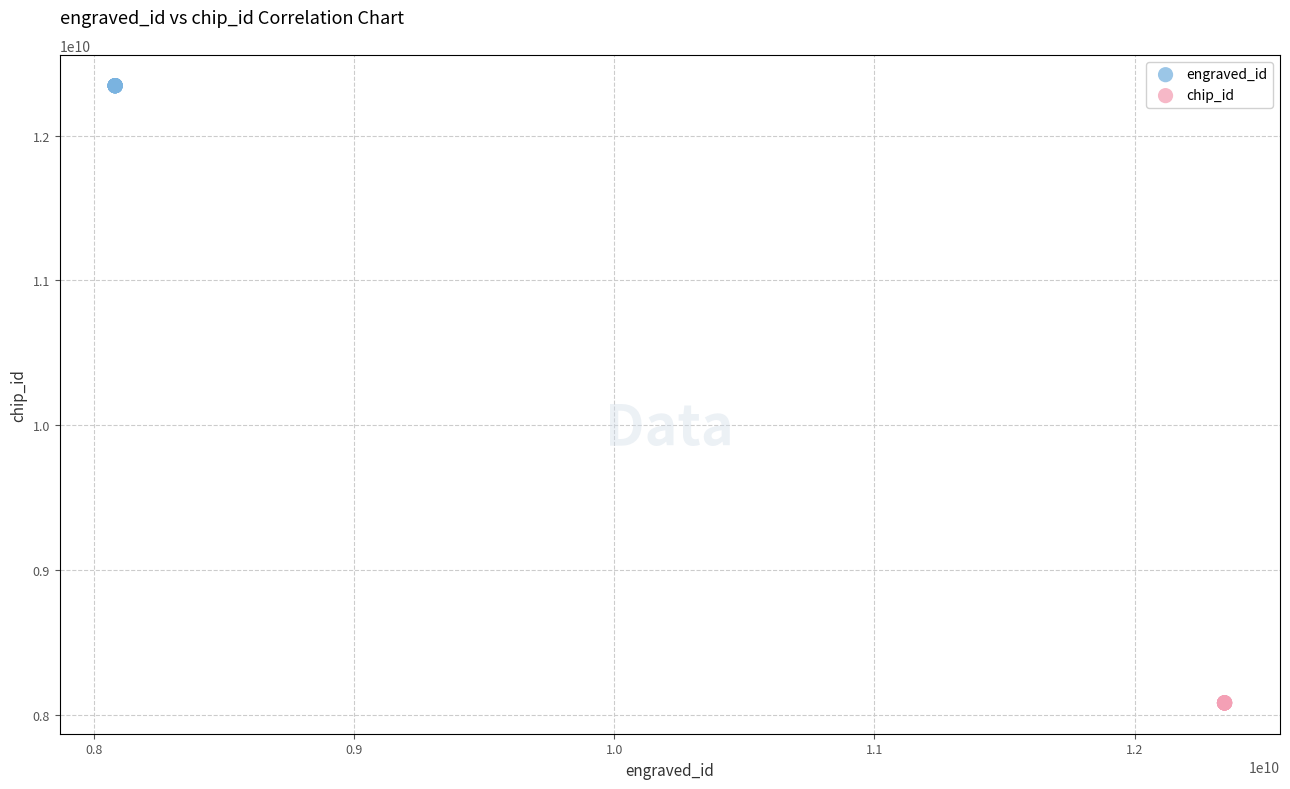

Which series contains the lowest Y value?

chip_id